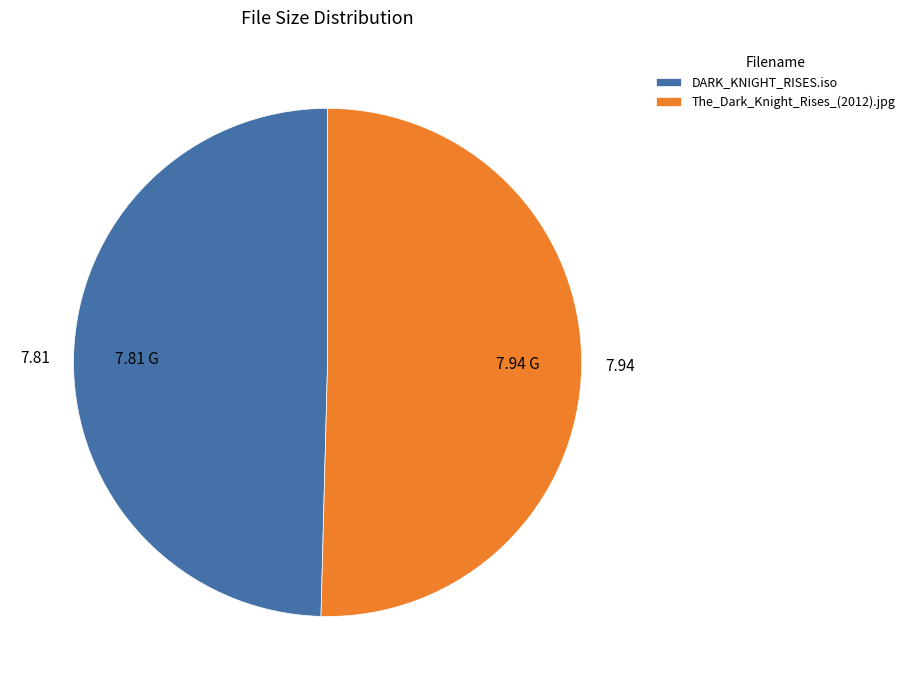

Rank the categories by value from highest to lowest.

The_Dark_Knight_Rises_(2012).jpg, DARK_KNIGHT_RISES.iso